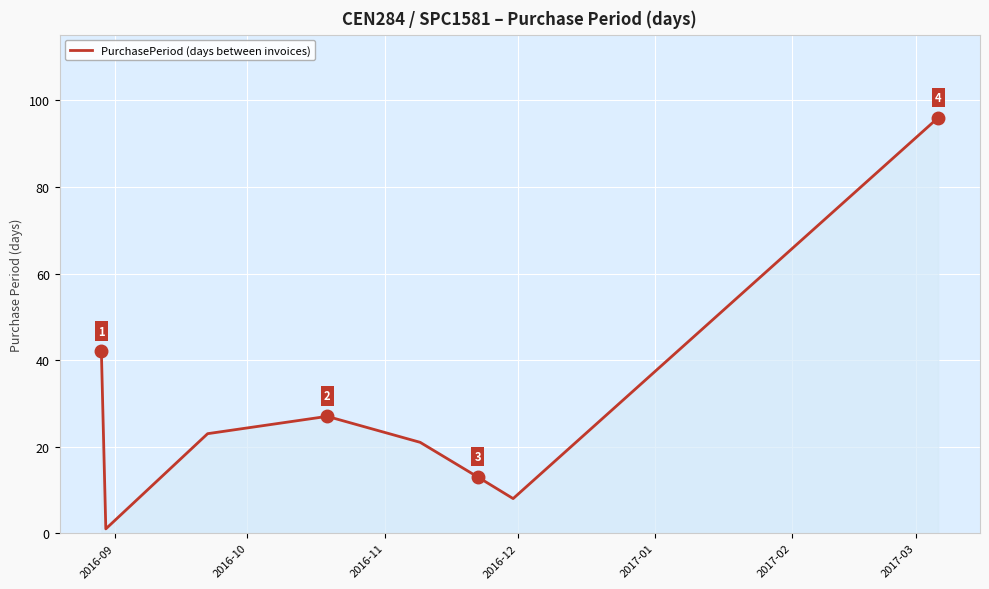

What is the average value?

29